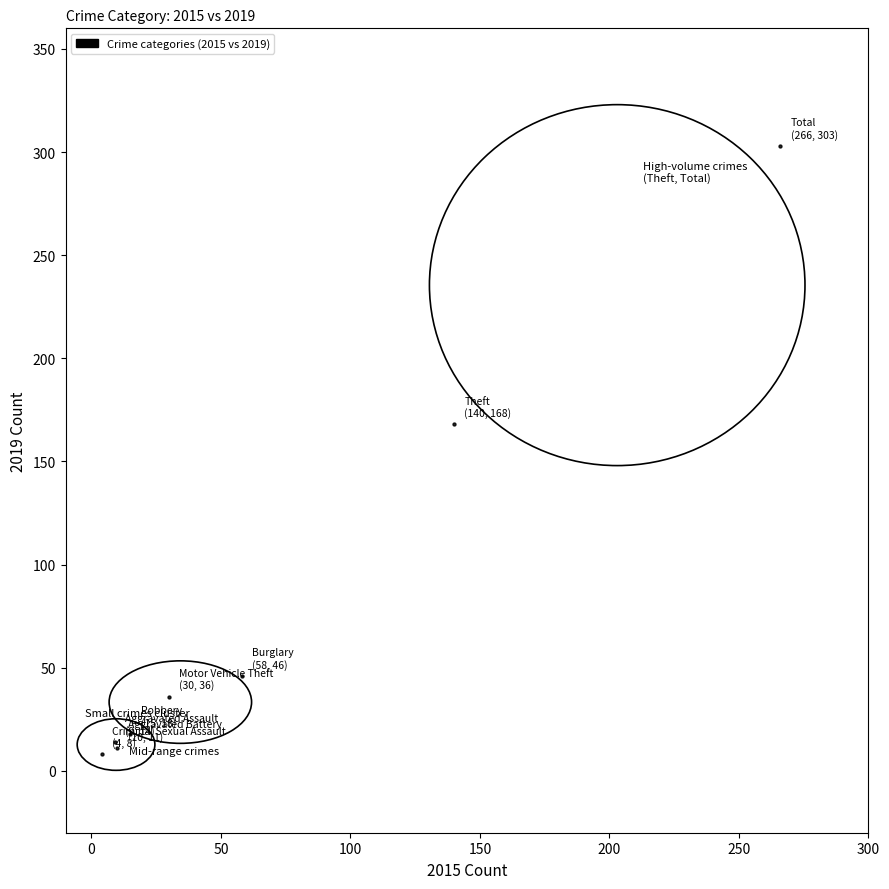

What Y value in the scatter plot is closest to 155?

168